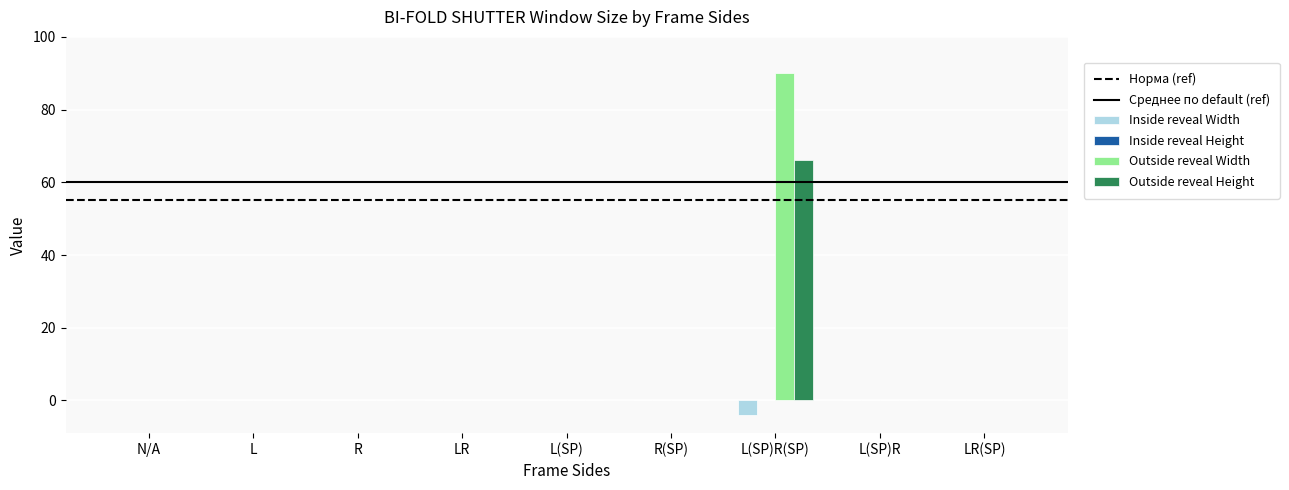

At which label does Outside reveal Width reach its peak?

L(SP)R(SP)